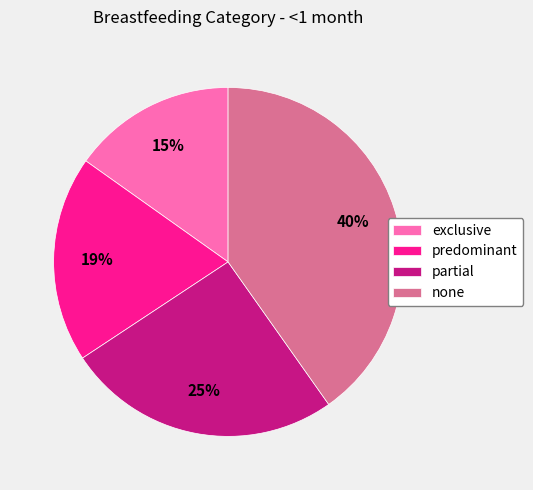

Which slice is the largest?

none